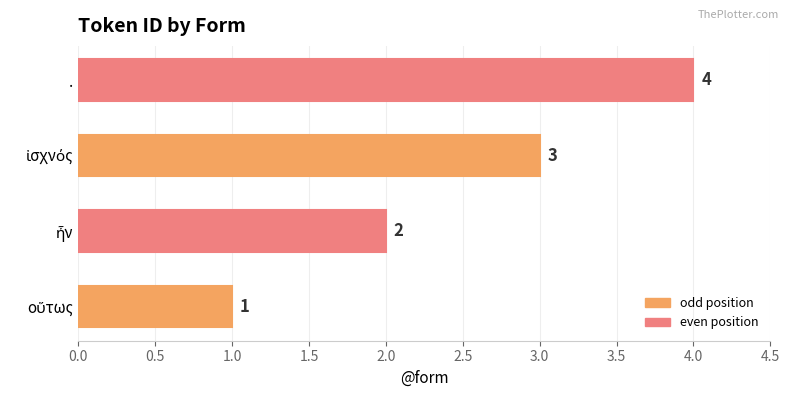

Is it true that the value at . is 4?

True